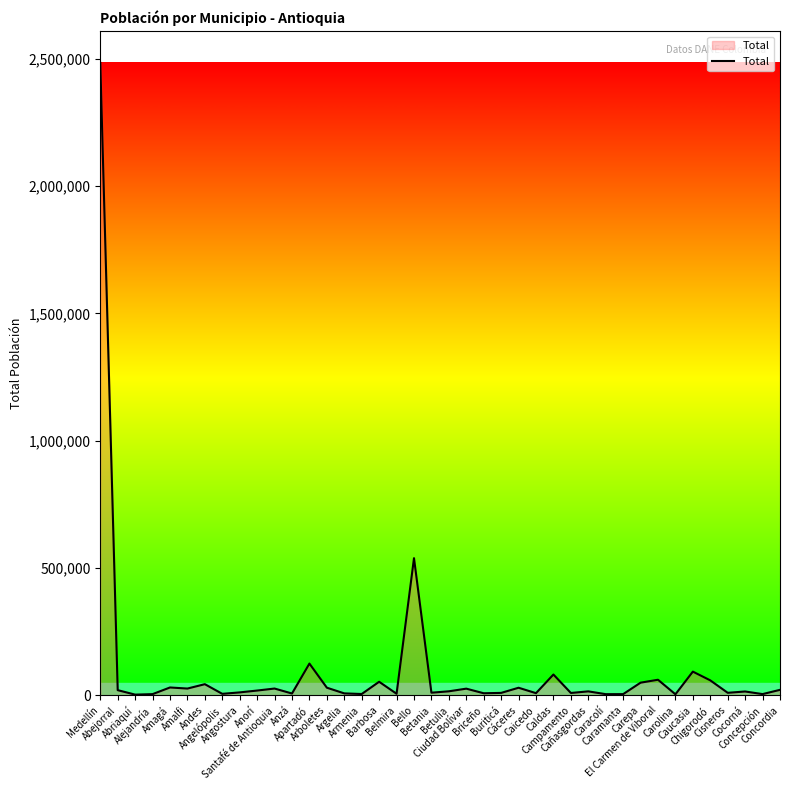

What is the greatest value displayed?

2483545